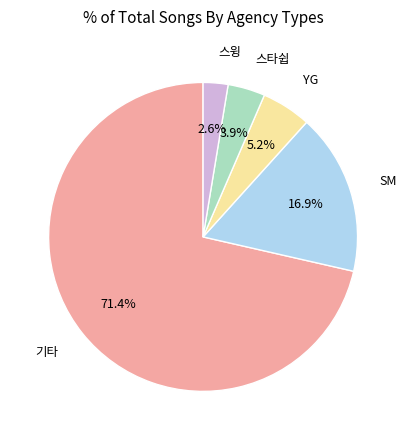

Is there any slice that represents more than half of the pie?

Yes